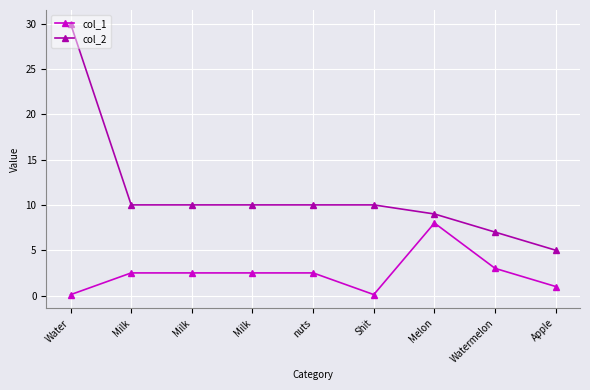

Which has a higher value, Water or Melon?

Melon